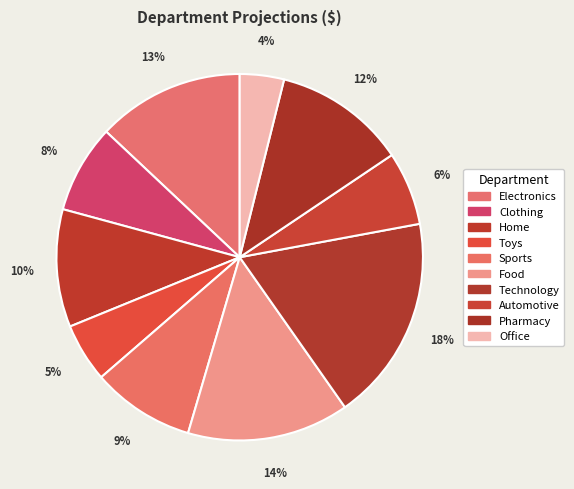

Which category has the biggest portion of the pie?

Technology